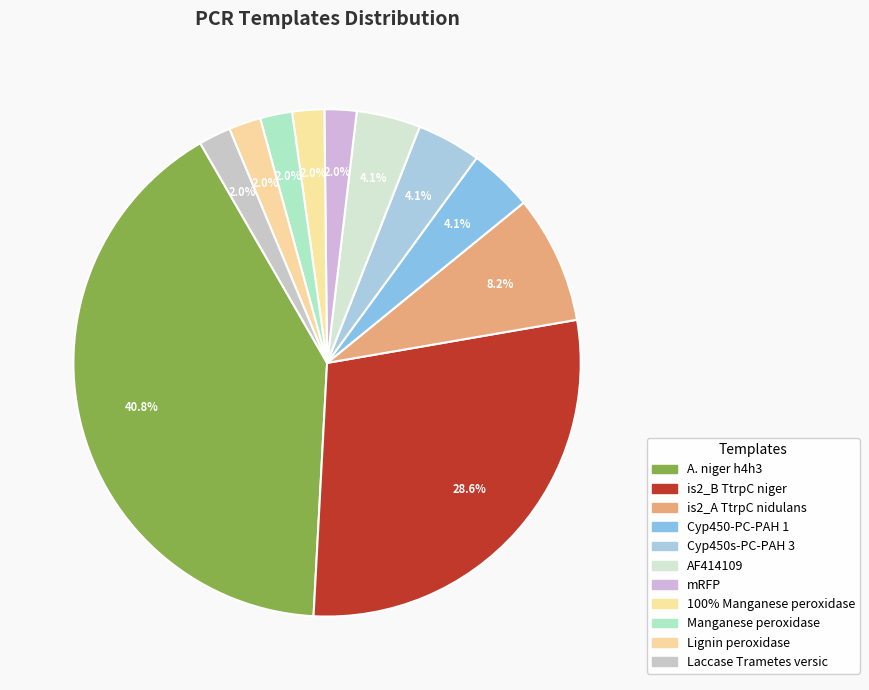

Count the number of slices in the pie.

11